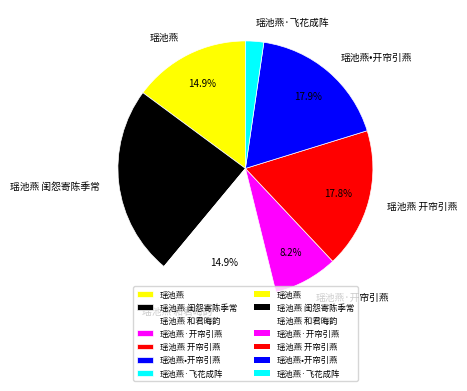

Does 瑶池燕 represent more than half of the total?

No